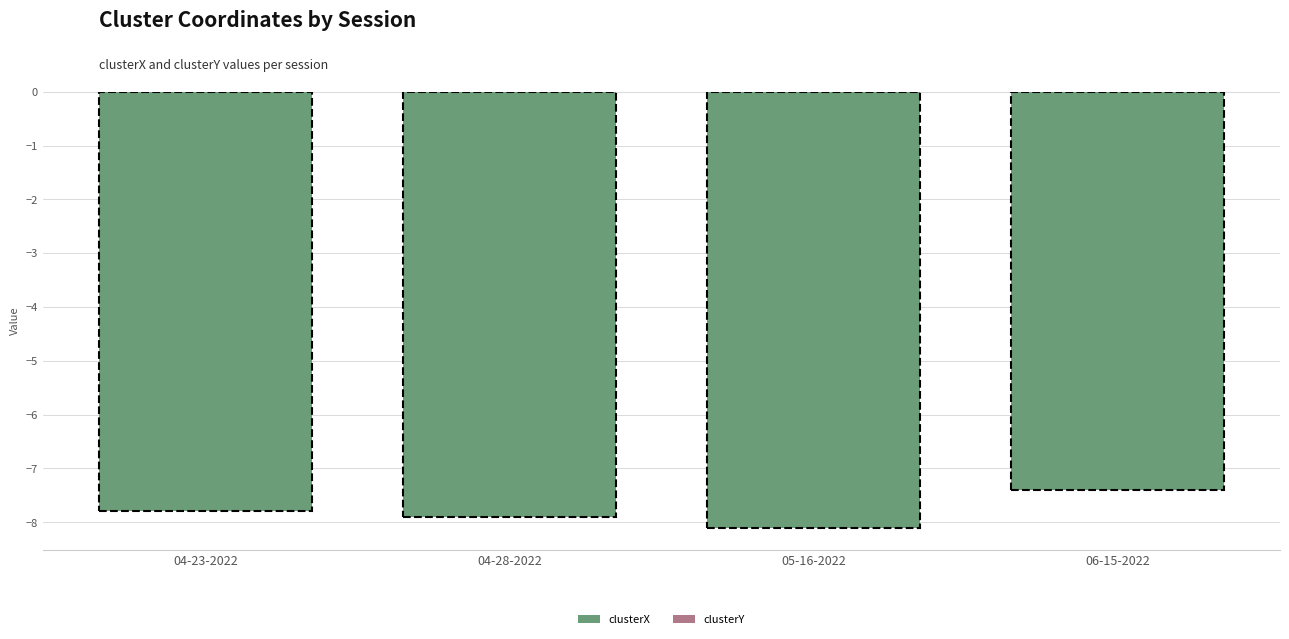

What is the sum of the clusterX values at 04-28-2022 and 06-15-2022?

-15.3